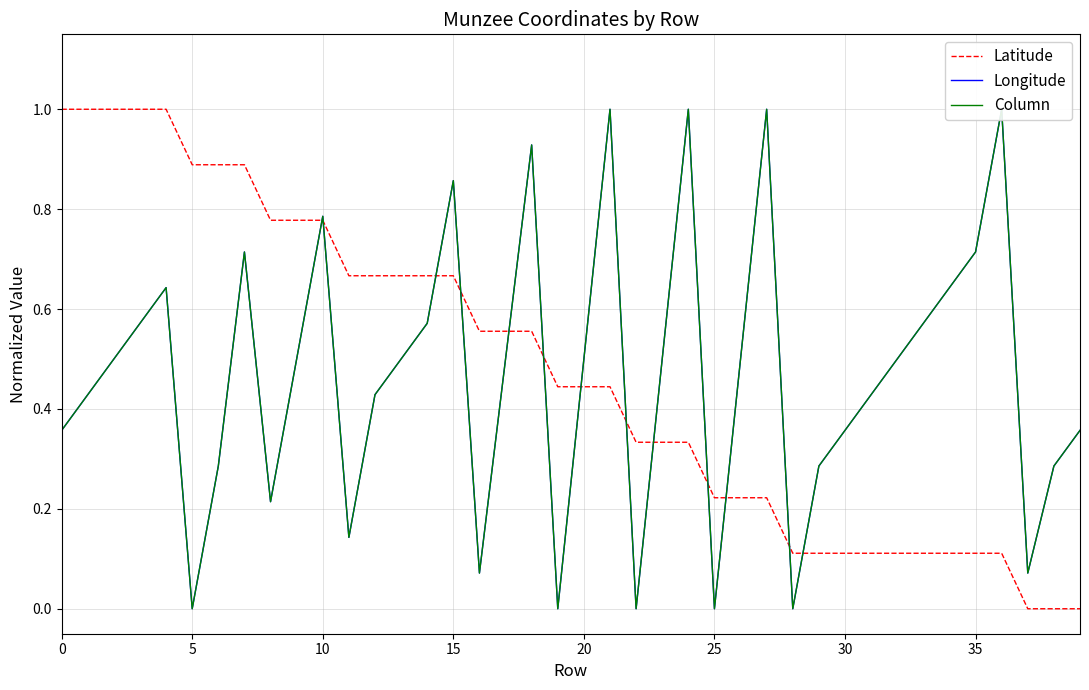

True or false: Longitude has more than 2 interior local peaks.

True